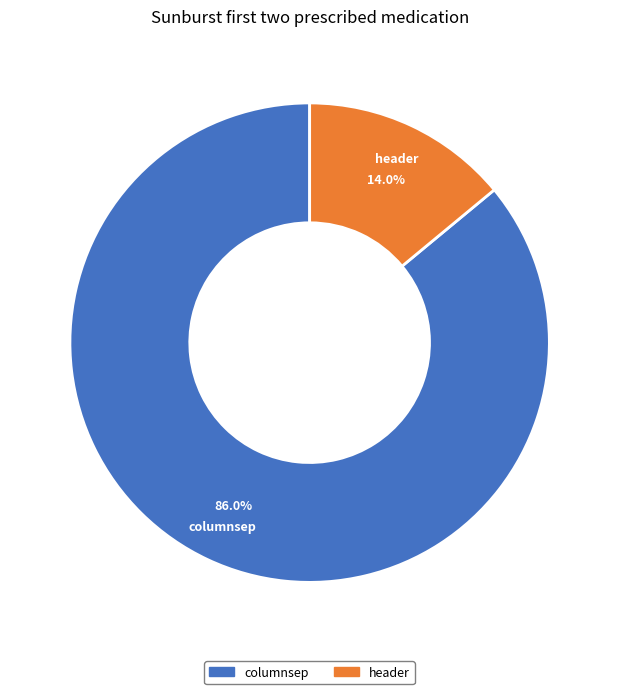

Is it true that columnsep is 86% of the pie?

True